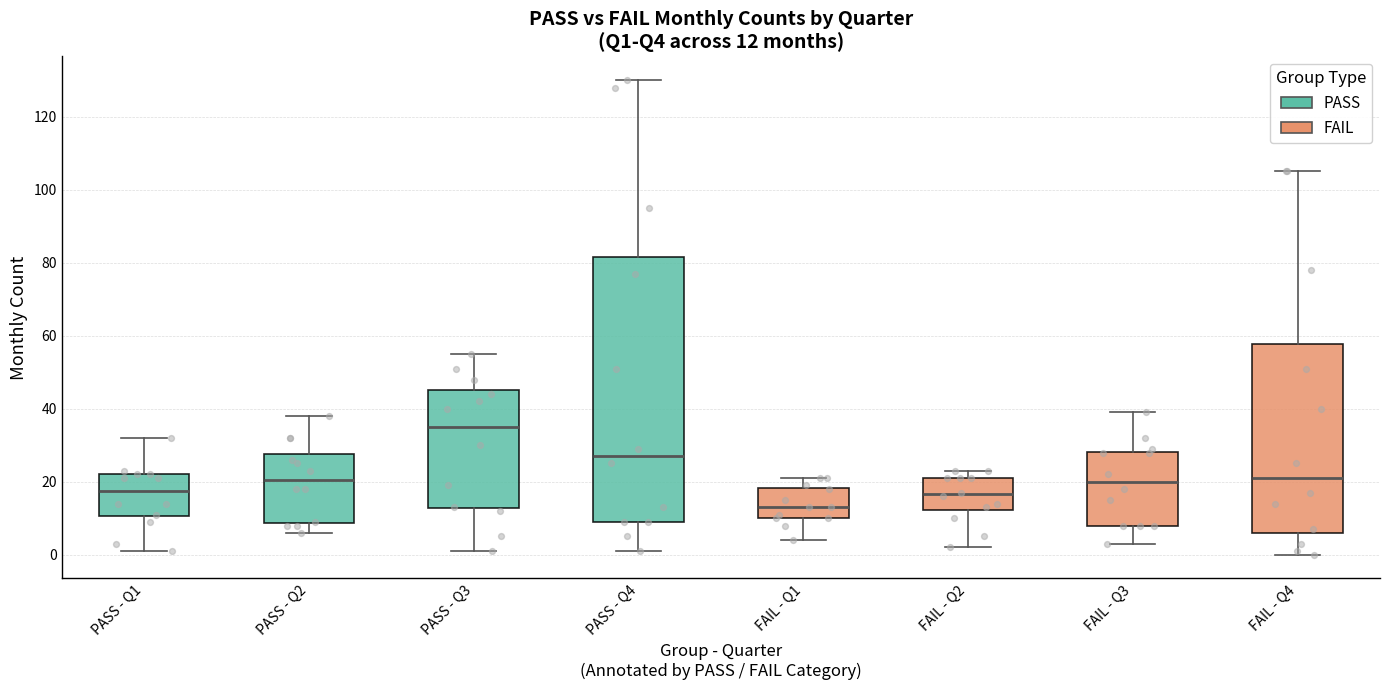

Which box's median line is the lowest?

FAIL - Q1